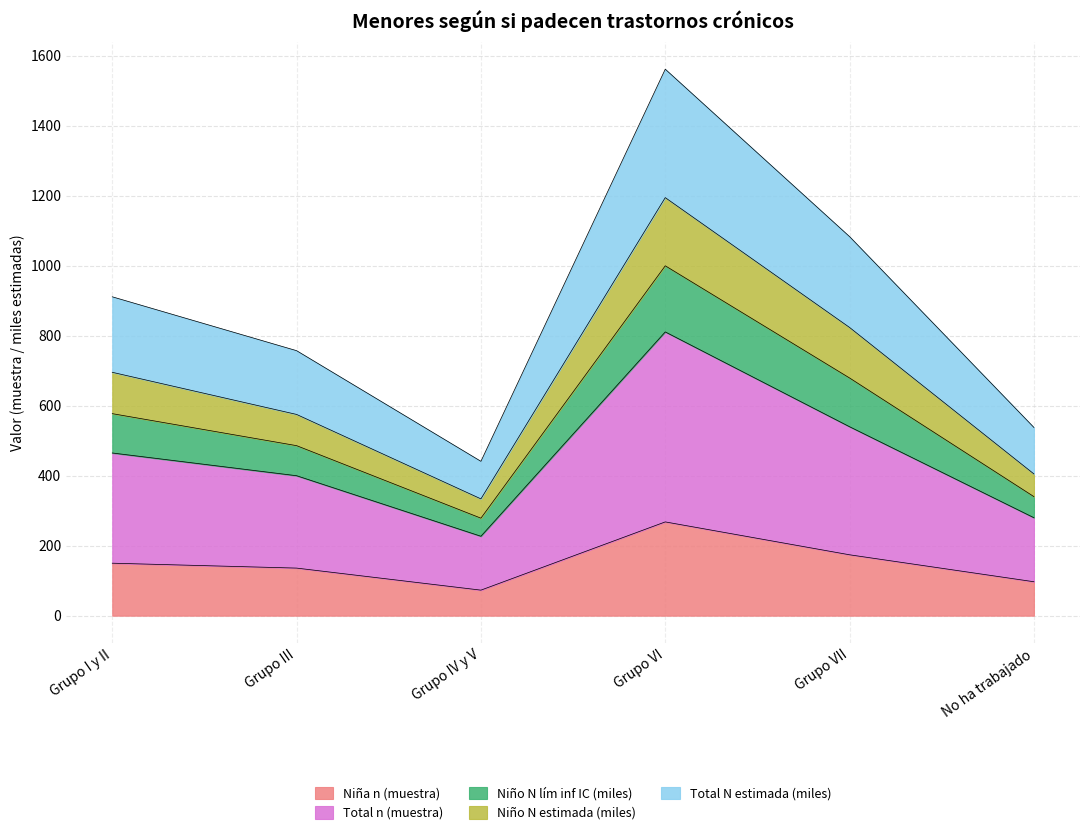

What is the maximum value for Niña n (muestra)?

268.0